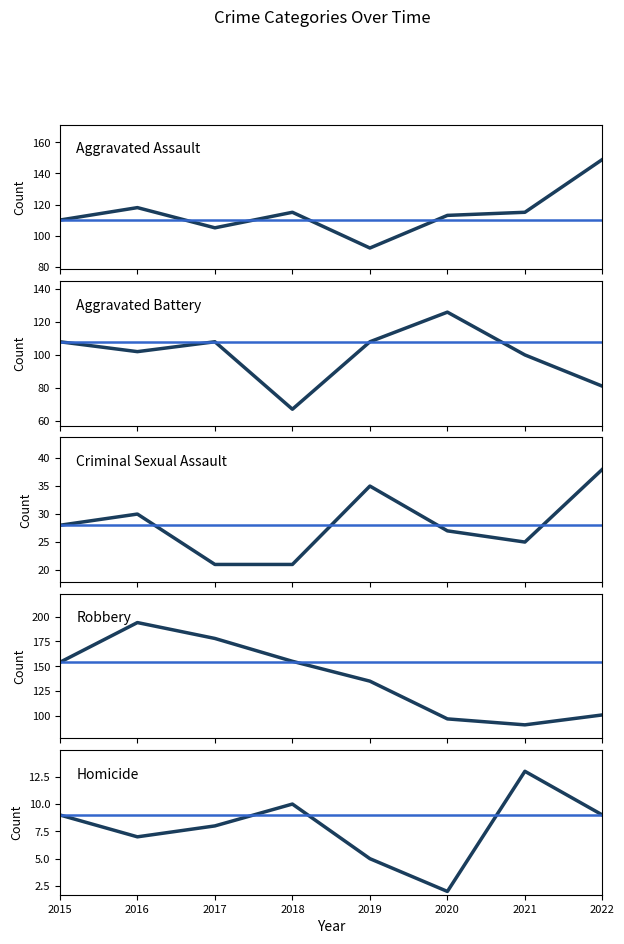

What is the minimum value for Robbery?

91